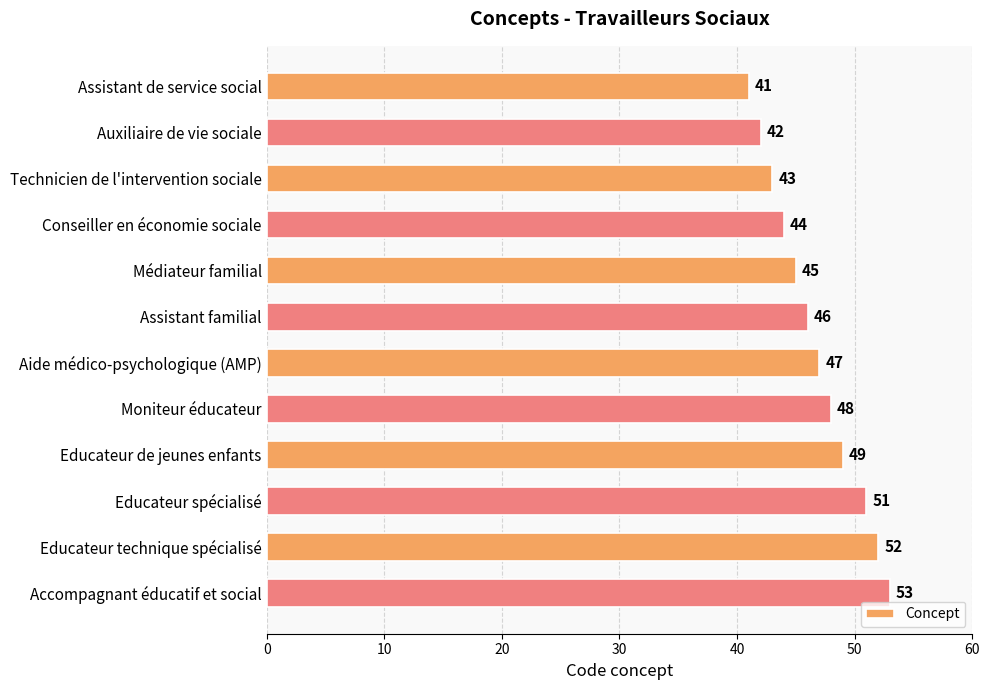

How many values are below 47?

6